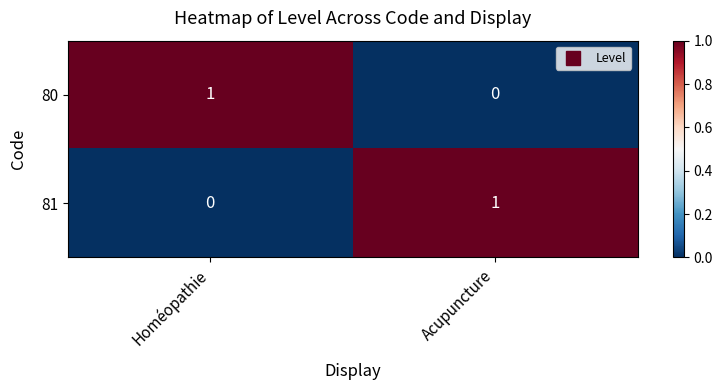

Rank the categories by 80 value from highest to lowest.

Homéopathie, Acupuncture